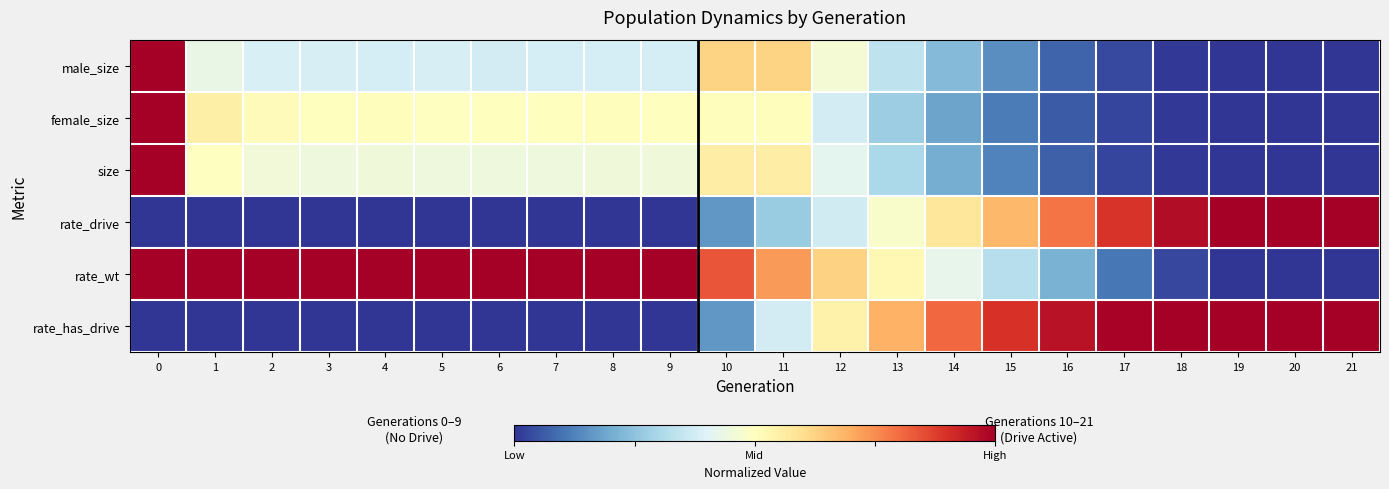

Reading right to left, transcribe all the data shown in this chart.

male_size: 21=0.0	20=0.0	19=0.0	18=0.0	17=0.0	16=0.1	15=0.1	14=0.2	13=0.3	12=0.5	11=0.6	10=0.6	9=0.4	8=0.4	7=0.4	6=0.4	5=0.4	4=0.4	3=0.4	2=0.4	1=0.4	0=1.0
female_size: 21=0.0	20=0.0	19=0.0	18=0.0	17=0.0	16=0.1	15=0.1	14=0.2	13=0.3	12=0.4	11=0.5	10=0.5	9=0.5	8=0.5	7=0.5	6=0.5	5=0.5	4=0.5	3=0.5	2=0.5	1=0.5	0=1.0
size: 21=0.0	20=0.0	19=0.0	18=0.0	17=0.0	16=0.1	15=0.1	14=0.2	13=0.3	12=0.4	11=0.6	10=0.6	9=0.4	8=0.4	7=0.4	6=0.4	5=0.4	4=0.4	3=0.4	2=0.5	1=0.5	0=1.0
rate_drive: 21=1.0	20=1.0	19=1.0	18=1.0	17=0.9	16=0.8	15=0.7	14=0.6	13=0.5	12=0.4	11=0.3	10=0.2	9=0.0	8=0.0	7=0.0	6=0.0	5=0.0	4=0.0	3=0.0	2=0.0	1=0.0	0=0.0
rate_wt: 21=0.0	20=0.0	19=0.0	18=0.0	17=0.1	16=0.2	15=0.3	14=0.4	13=0.5	12=0.6	11=0.7	10=0.8	9=1.0	8=1.0	7=1.0	6=1.0	5=1.0	4=1.0	3=1.0	2=1.0	1=1.0	0=1.0
rate_has_drive: 21=1.0	20=1.0	19=1.0	18=1.0	17=1.0	16=1.0	15=0.9	14=0.8	13=0.7	12=0.5	11=0.4	10=0.2	9=0.0	8=0.0	7=0.0	6=0.0	5=0.0	4=0.0	3=0.0	2=0.0	1=0.0	0=0.0